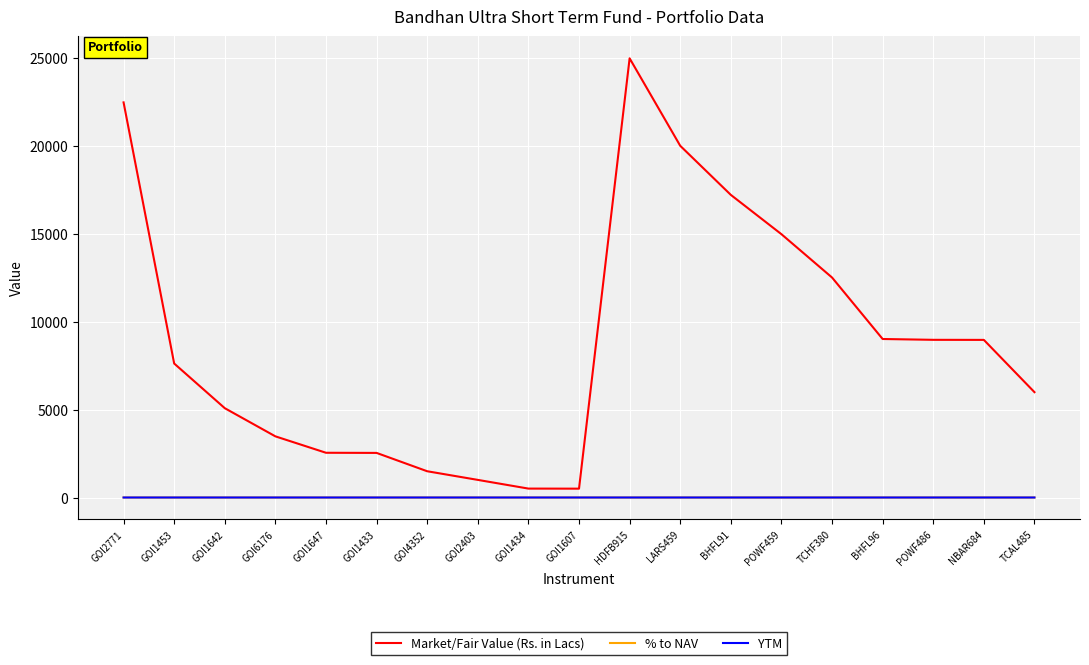

Which series changed the most between GOI1453 and HDFB915?

Market/Fair Value (Rs. in Lacs)